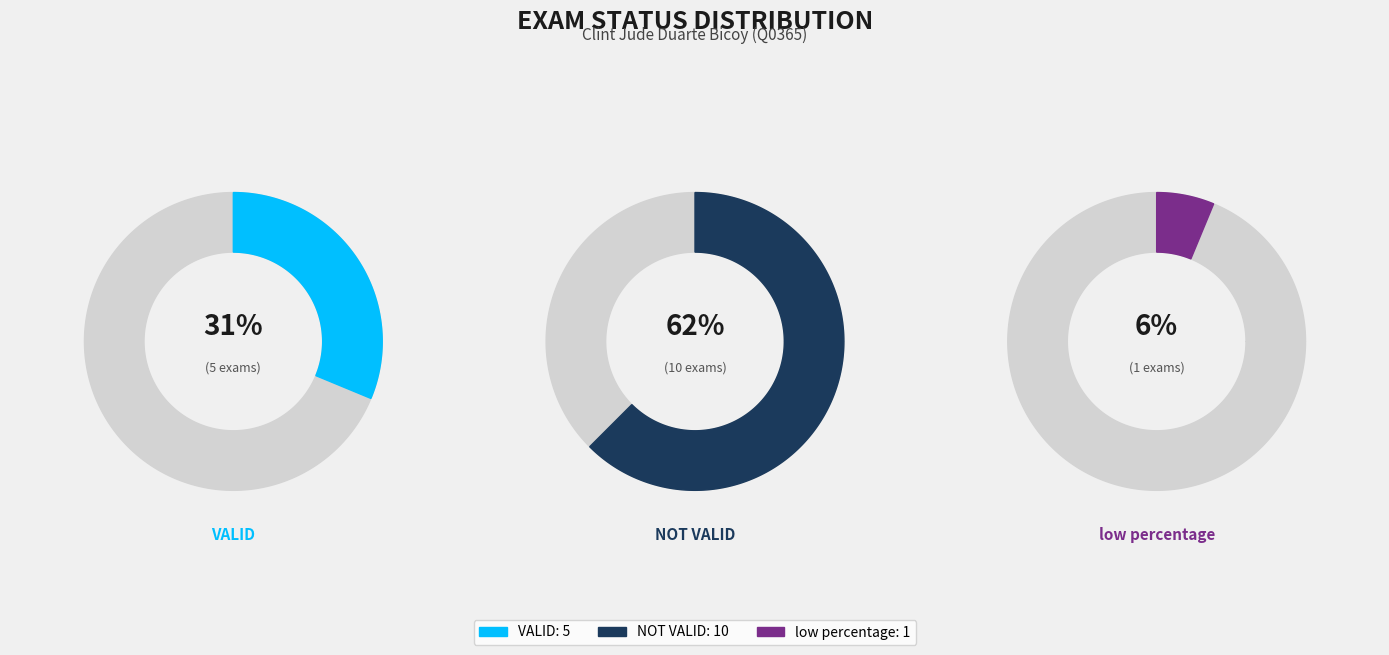

Rank the categories by value from lowest to highest.

low percentage, VALID, NOT VALID